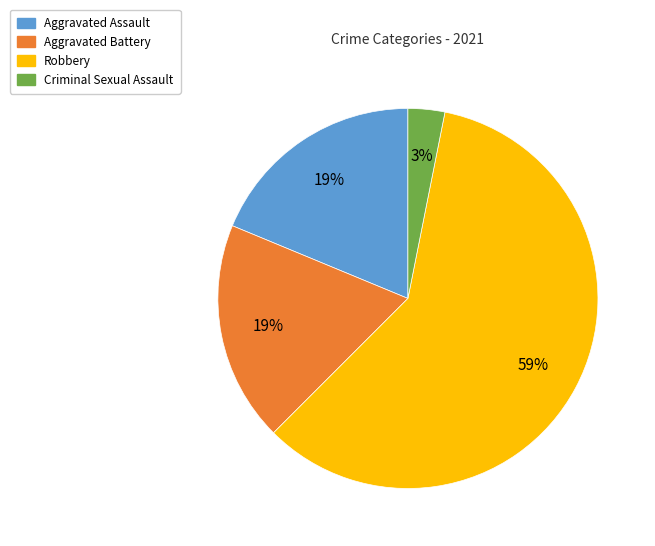

Approximately how many times larger is the value at Aggravated Battery compared to Aggravated Assault?

1.0